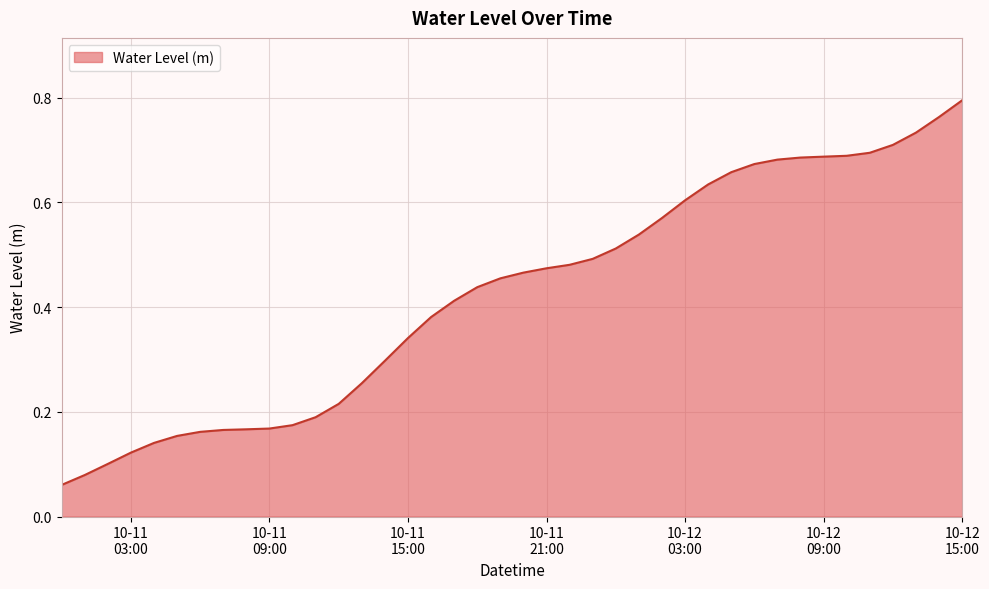

How many lines are shown in the chart?

1